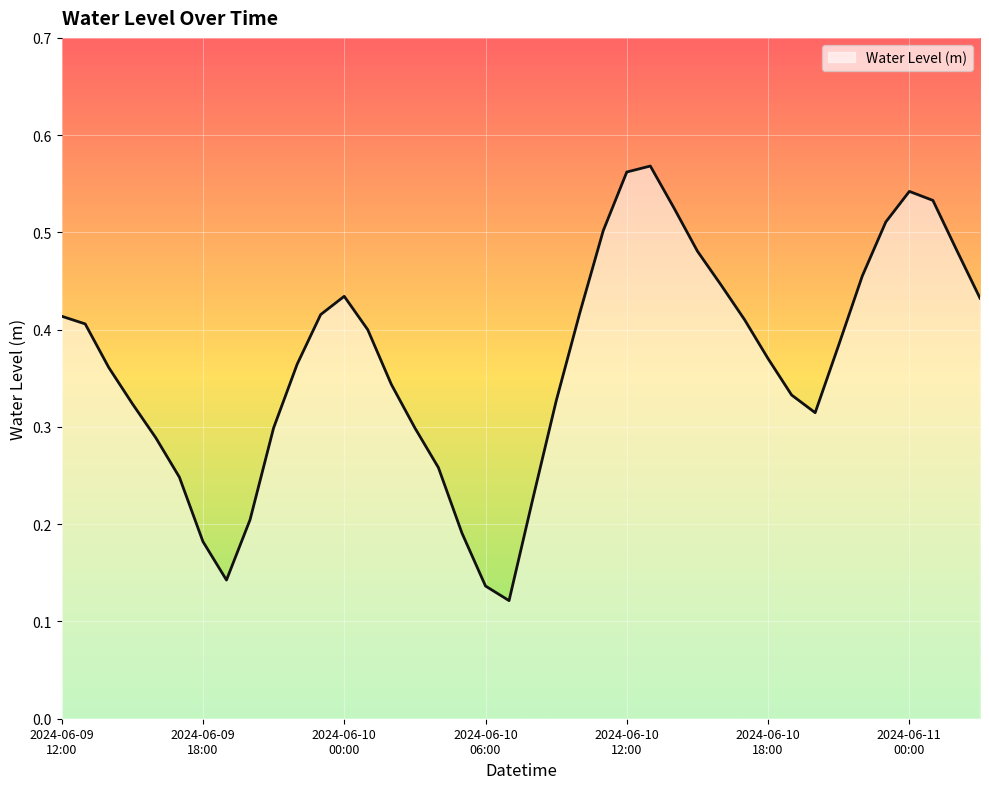

How many lines are shown in the chart?

1